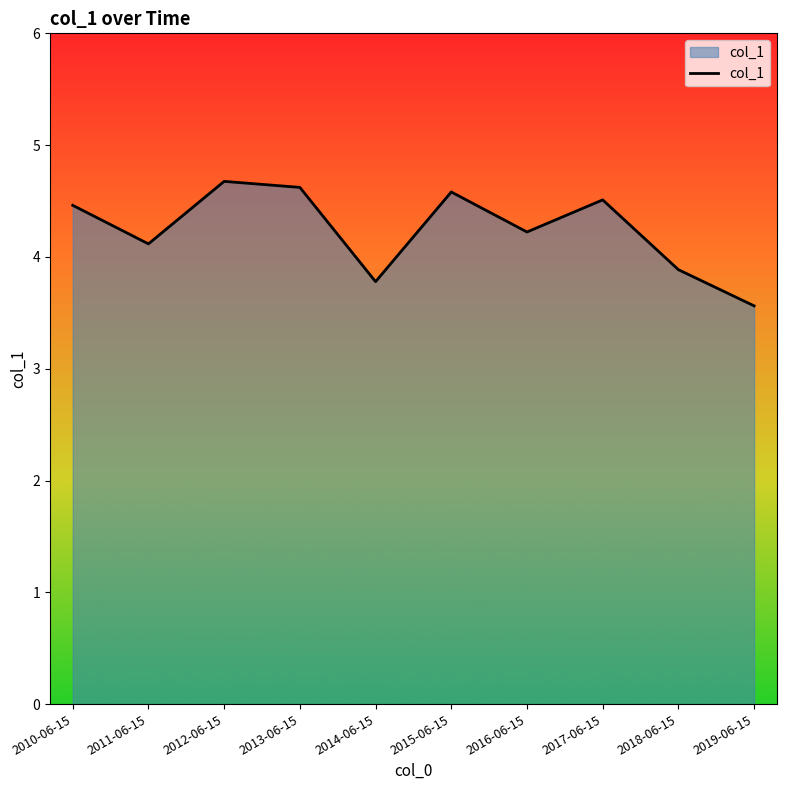

What position from the left is 2015-06-15?

6